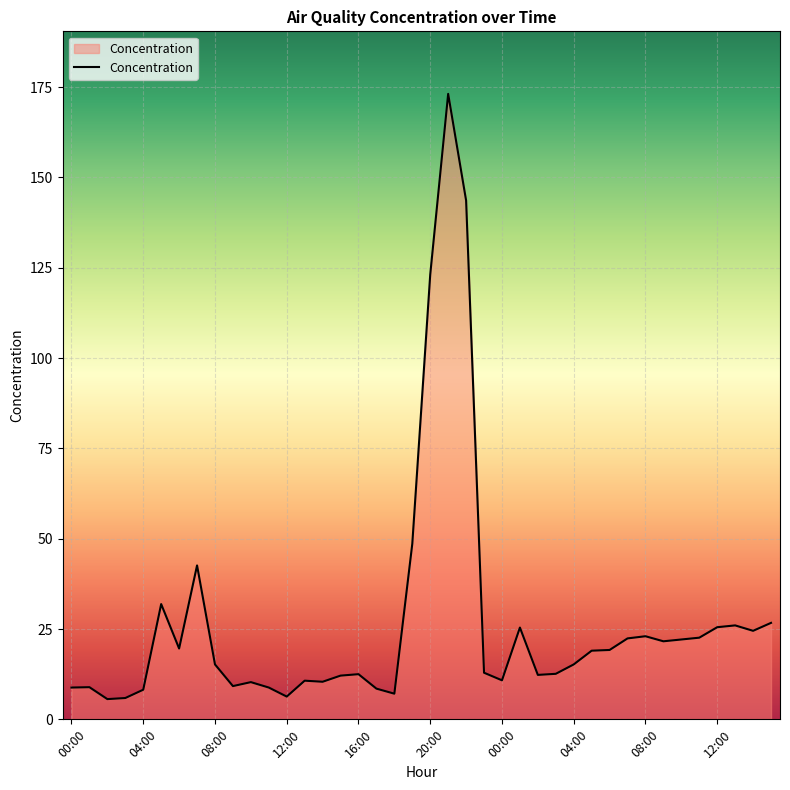

What is the maximum value shown in the chart?

173.1